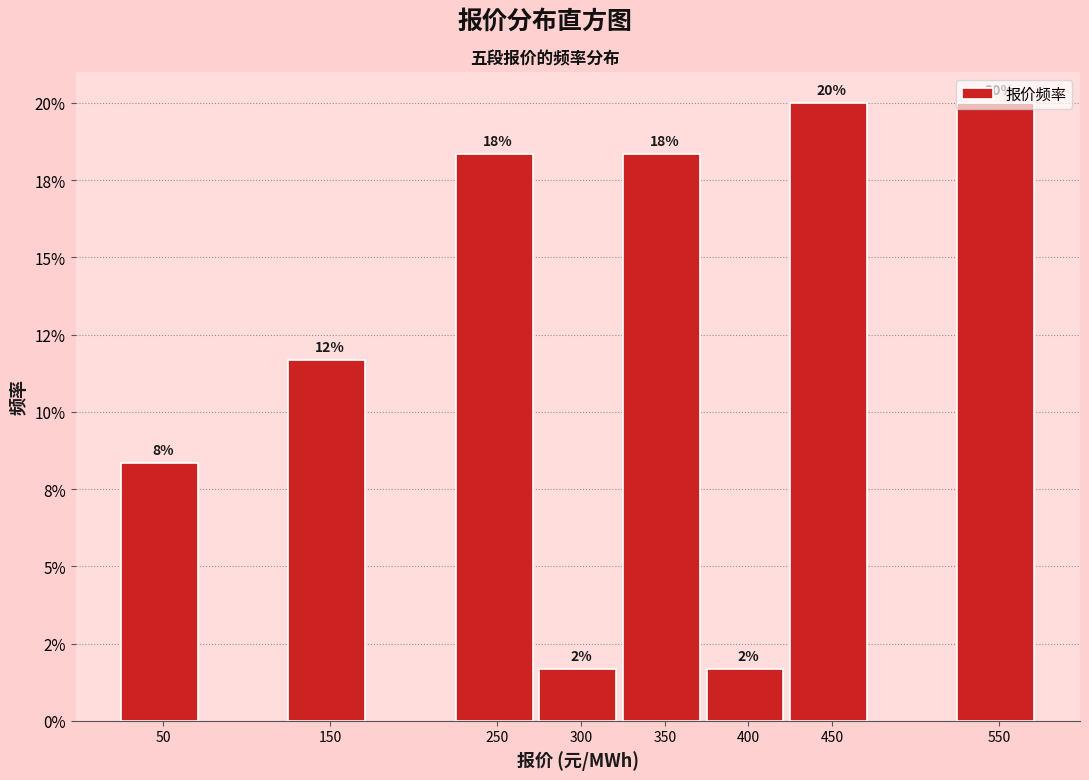

Are the bars horizontal?

No